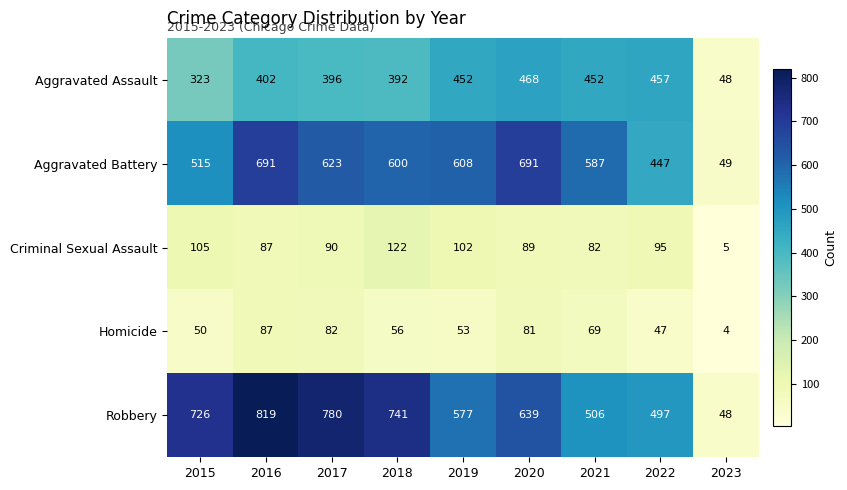

At which label is Homicide closest to 45?

2022